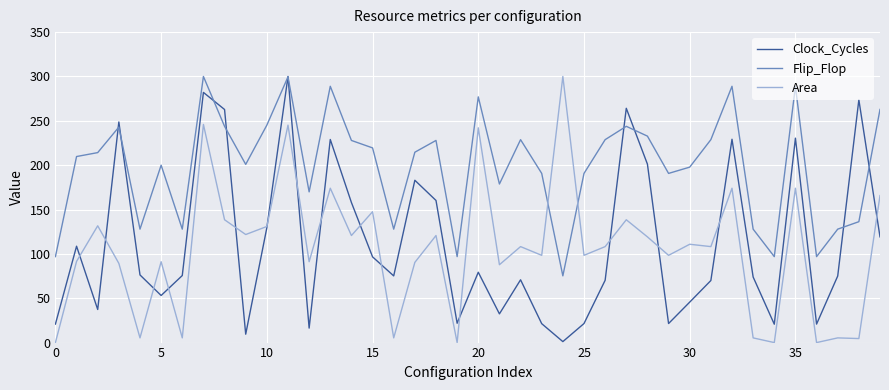

What is the greatest value displayed?

300.0